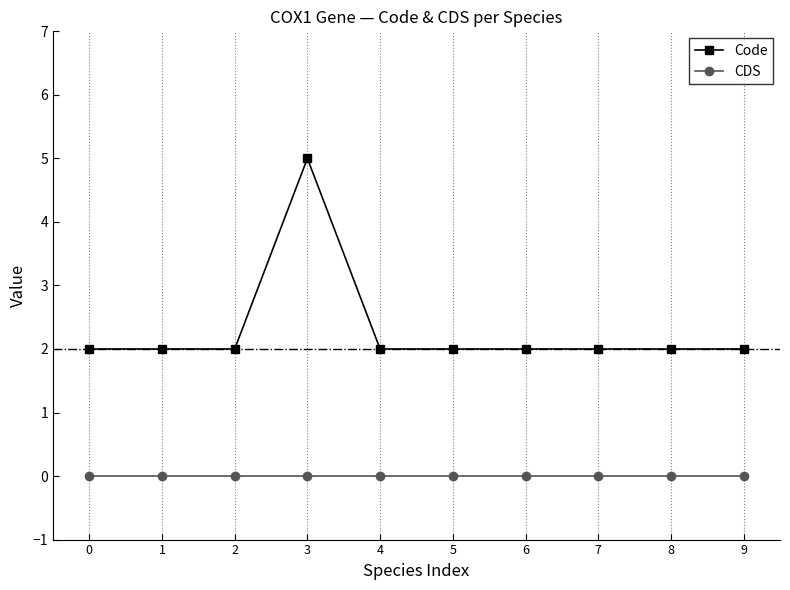

Which series has the largest range (max minus min)?

Code